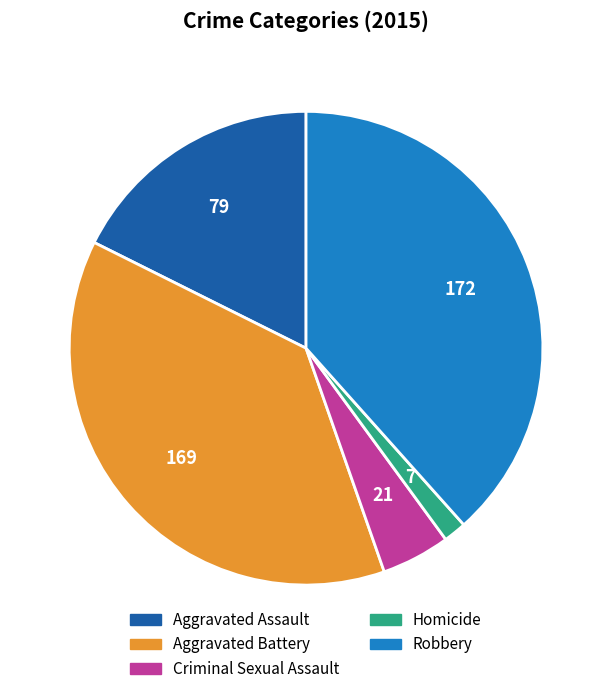

Rank the categories by value from highest to lowest.

Robbery, Aggravated Battery, Aggravated Assault, Criminal Sexual Assault, Homicide